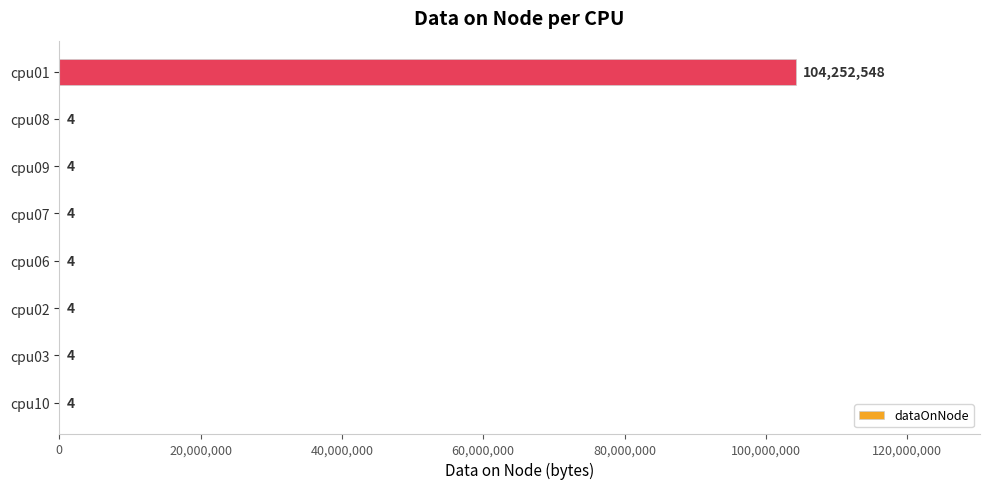

Is it true that the value at cpu10 is 4?

True